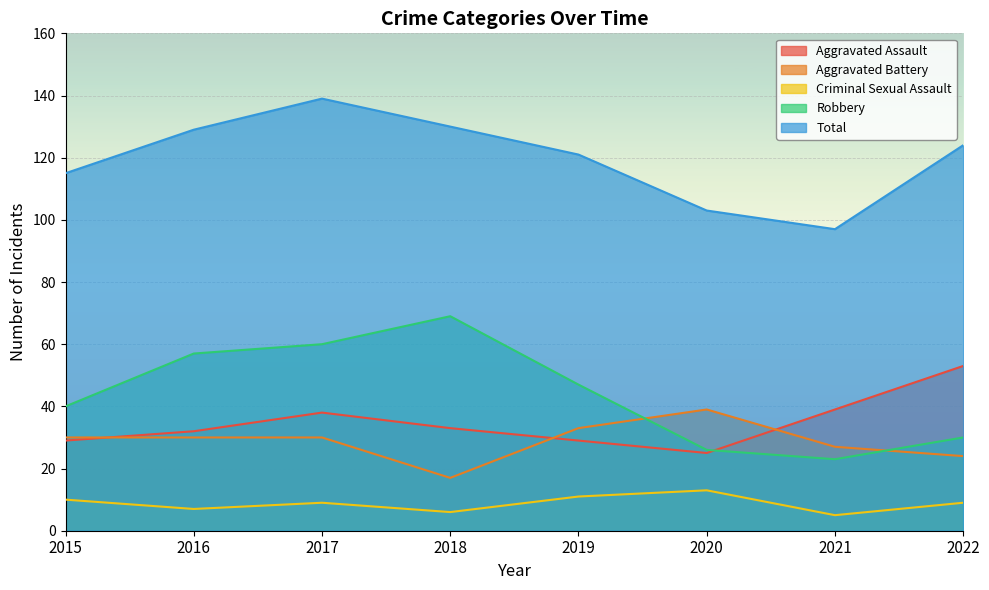

Between 2019 and 2018, which is larger?

2018